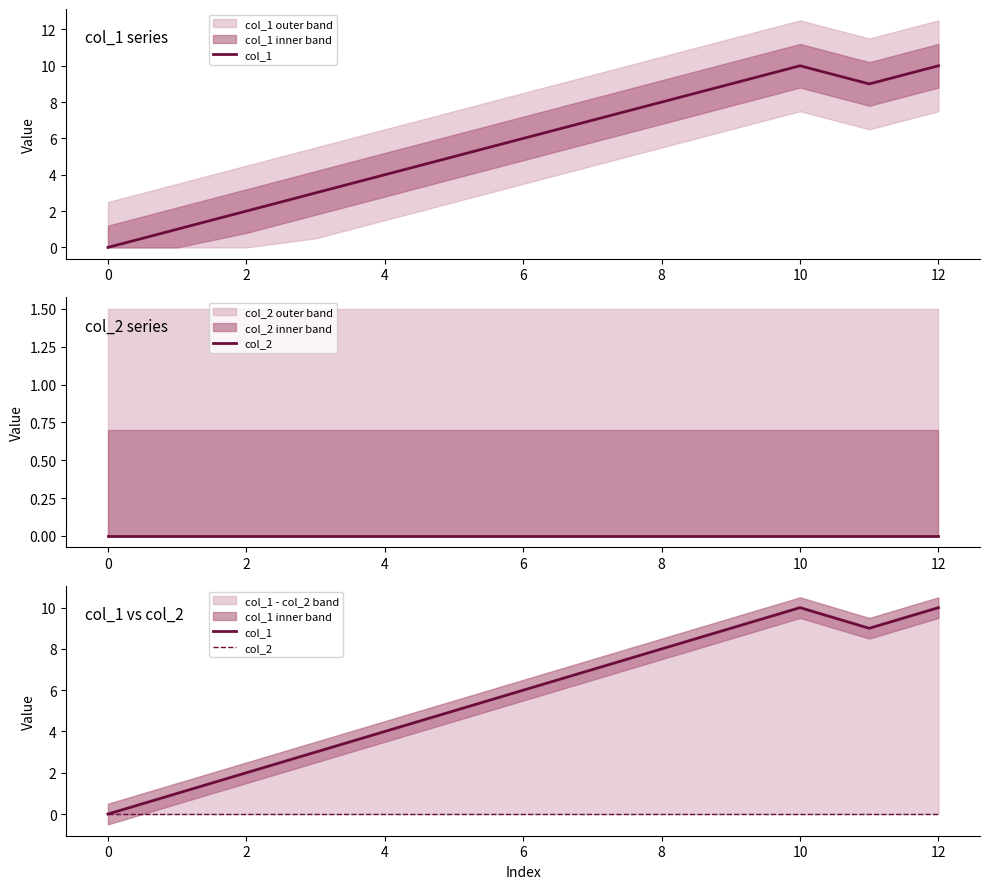

Which series has the largest range (max minus min)?

col_1